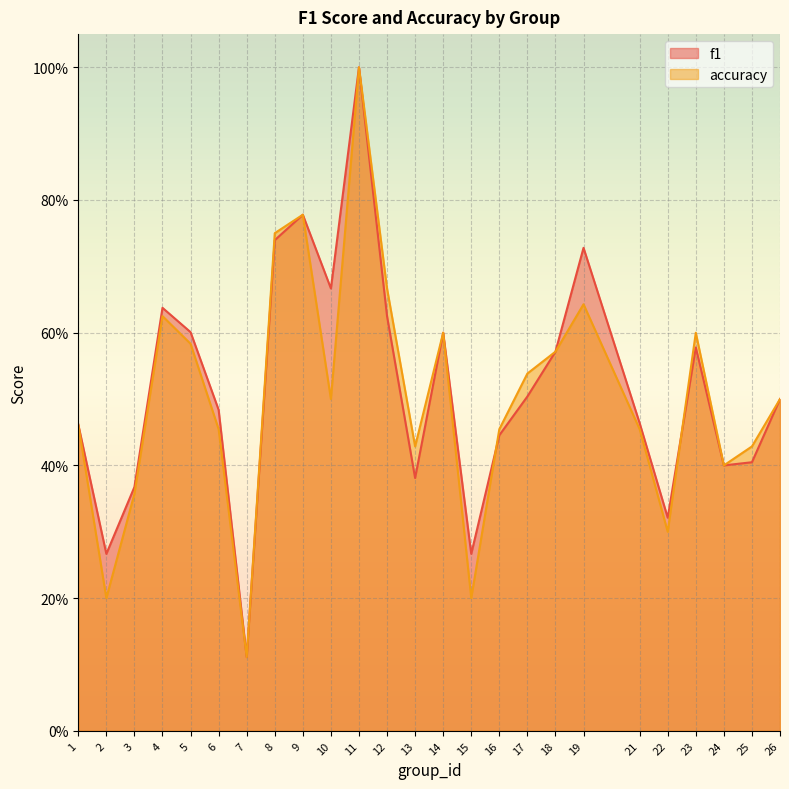

Does the chart display data point markers on the line(s)?

No